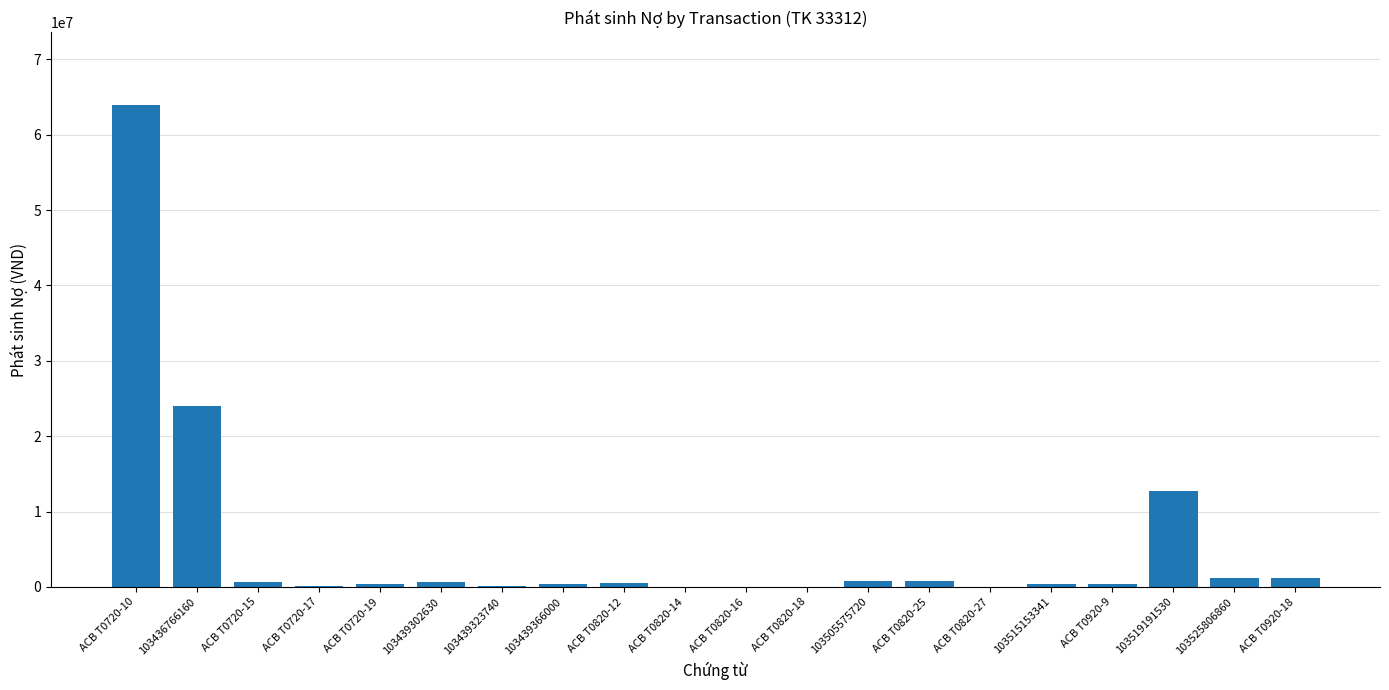

What is the ratio of the value at ACB T0820-16 to the value at ACB T0820-27?

1.0